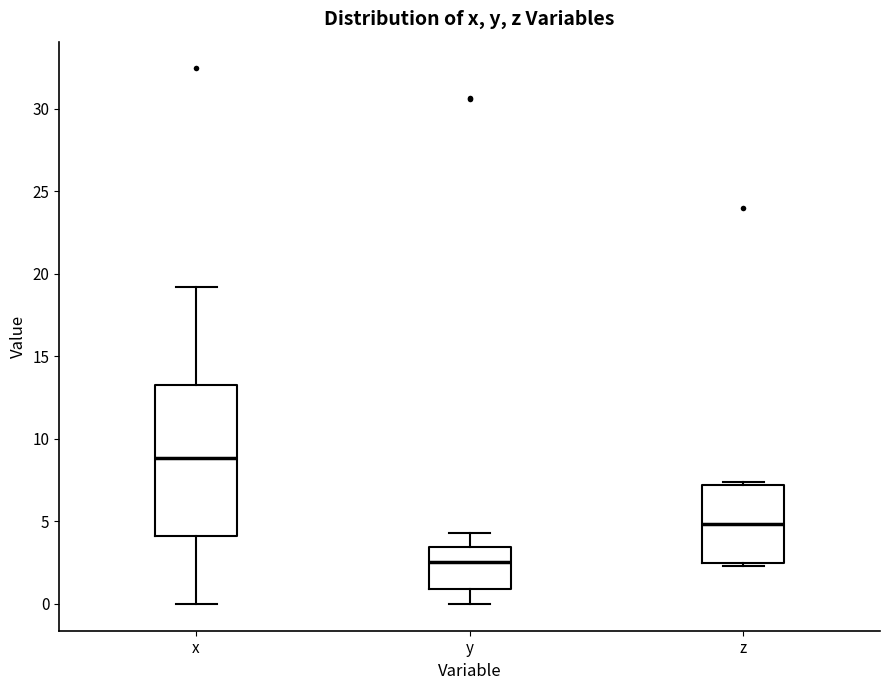

Which box has the highest median line?

x